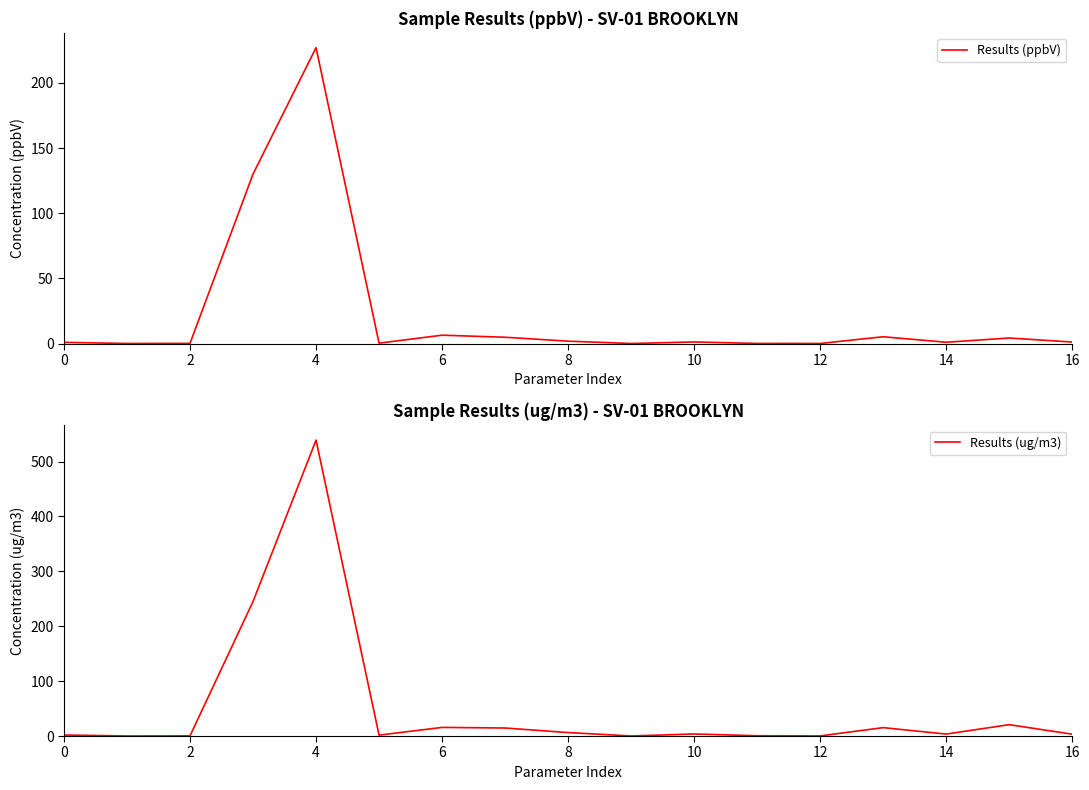

What is the average value of the Results (ppbV) series?

22.6